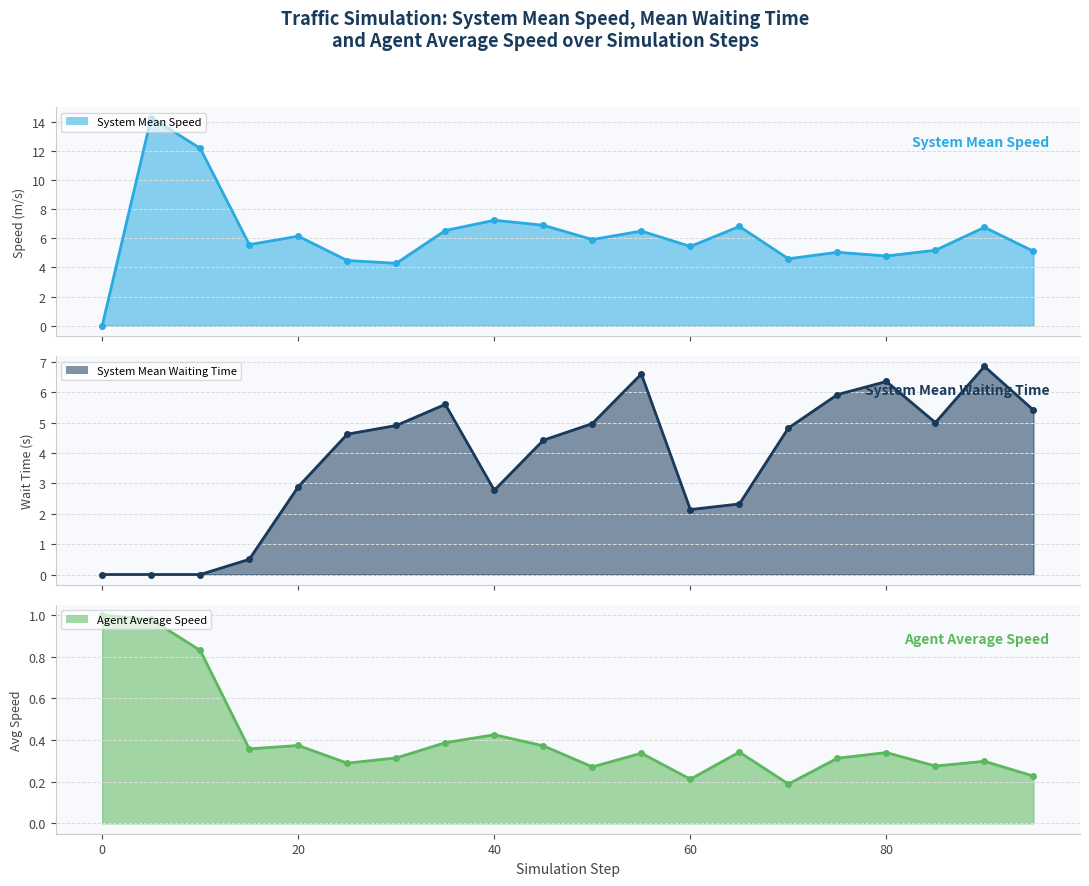

True or false: System Mean Waiting Time and Agent Average Speed cross at least once.

True